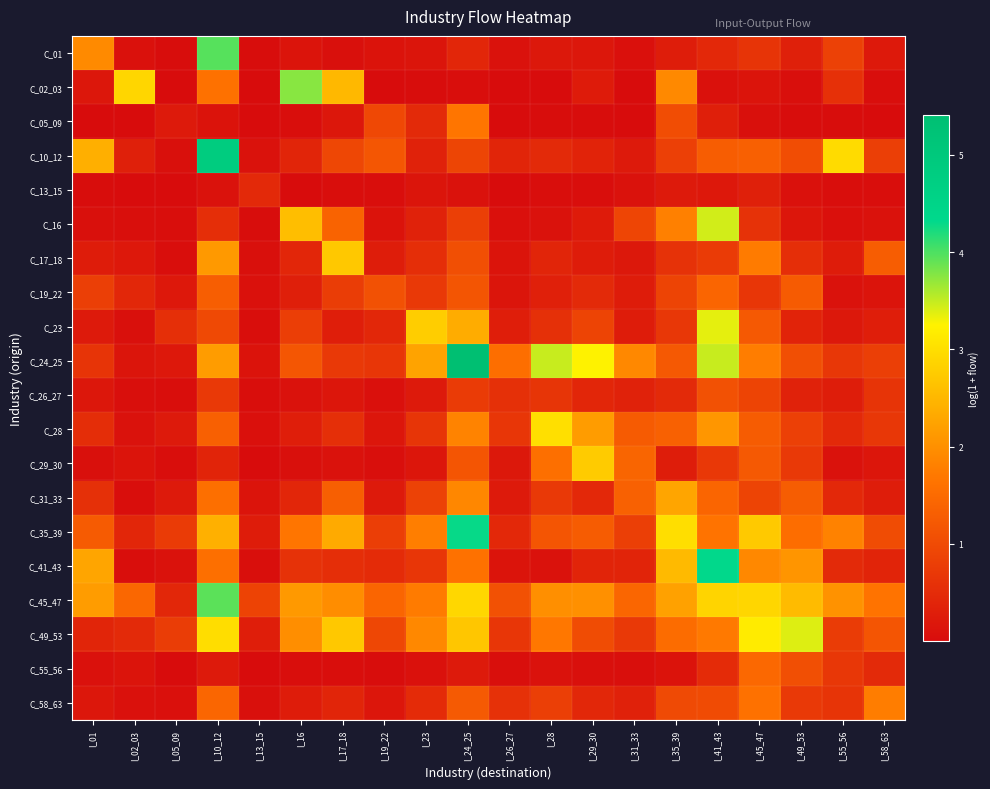

Reading left to right, list all the values displayed in this chart.

C_01: I_01=1.9	I_02_03=0.1	I_05_09=0.0	I_10_12=4.0	I_13_15=0.0	I_16=0.1	I_17_18=0.1	I_19_22=0.1	I_23=0.1	I_24_25=0.4	I_26_27=0.1	I_28=0.2	I_29_30=0.2	I_31_33=0.1	I_35_39=0.3	I_41_43=0.4	I_45_47=0.6	I_49_53=0.3	I_55_56=0.8	I_58_63=0.2
C_02_03: I_01=0.2	I_02_03=2.9	I_05_09=0.0	I_10_12=1.6	I_13_15=0.0	I_16=3.8	I_17_18=2.5	I_19_22=0.0	I_23=0.0	I_24_25=0.0	I_26_27=0.0	I_28=0.0	I_29_30=0.2	I_31_33=0.0	I_35_39=1.9	I_41_43=0.1	I_45_47=0.1	I_49_53=0.0	I_55_56=0.6	I_58_63=0.0
C_05_09: I_01=0.0	I_02_03=0.0	I_05_09=0.2	I_10_12=0.1	I_13_15=0.0	I_16=0.0	I_17_18=0.2	I_19_22=1.0	I_23=0.5	I_24_25=1.7	I_26_27=0.0	I_28=0.0	I_29_30=0.0	I_31_33=0.0	I_35_39=1.0	I_41_43=0.3	I_45_47=0.1	I_49_53=0.0	I_55_56=0.0	I_58_63=0.0
C_10_12: I_01=2.4	I_02_03=0.3	I_05_09=0.1	I_10_12=4.9	I_13_15=0.1	I_16=0.4	I_17_18=0.9	I_19_22=1.2	I_23=0.3	I_24_25=0.9	I_26_27=0.4	I_28=0.5	I_29_30=0.4	I_31_33=0.2	I_35_39=0.8	I_41_43=1.3	I_45_47=1.3	I_49_53=1.0	I_55_56=3.0	I_58_63=0.8
C_13_15: I_01=0.0	I_02_03=0.0	I_05_09=0.0	I_10_12=0.1	I_13_15=0.5	I_16=0.0	I_17_18=0.0	I_19_22=0.0	I_23=0.1	I_24_25=0.1	I_26_27=0.0	I_28=0.0	I_29_30=0.0	I_31_33=0.1	I_35_39=0.2	I_41_43=0.2	I_45_47=0.3	I_49_53=0.1	I_55_56=0.0	I_58_63=0.0
C_16: I_01=0.1	I_02_03=0.0	I_05_09=0.0	I_10_12=0.5	I_13_15=0.0	I_16=2.6	I_17_18=1.4	I_19_22=0.1	I_23=0.3	I_24_25=0.8	I_26_27=0.1	I_28=0.1	I_29_30=0.2	I_31_33=0.9	I_35_39=1.8	I_41_43=3.4	I_45_47=0.6	I_49_53=0.2	I_55_56=0.1	I_58_63=0.1
C_17_18: I_01=0.3	I_02_03=0.2	I_05_09=0.0	I_10_12=2.1	I_13_15=0.1	I_16=0.4	I_17_18=2.7	I_19_22=0.3	I_23=0.5	I_24_25=1.1	I_26_27=0.1	I_28=0.4	I_29_30=0.3	I_31_33=0.2	I_35_39=0.6	I_41_43=0.7	I_45_47=1.7	I_49_53=0.5	I_55_56=0.3	I_58_63=1.3
C_19_22: I_01=0.8	I_02_03=0.4	I_05_09=0.2	I_10_12=1.3	I_13_15=0.1	I_16=0.3	I_17_18=0.8	I_19_22=1.1	I_23=0.7	I_24_25=1.2	I_26_27=0.1	I_28=0.3	I_29_30=0.5	I_31_33=0.3	I_35_39=0.9	I_41_43=1.4	I_45_47=0.7	I_49_53=1.3	I_55_56=0.1	I_58_63=0.1
C_23: I_01=0.2	I_02_03=0.1	I_05_09=0.6	I_10_12=1.0	I_13_15=0.0	I_16=0.8	I_17_18=0.3	I_19_22=0.4	I_23=2.8	I_24_25=2.4	I_26_27=0.3	I_28=0.6	I_29_30=0.9	I_31_33=0.3	I_35_39=0.7	I_41_43=3.4	I_45_47=1.2	I_49_53=0.4	I_55_56=0.2	I_58_63=0.3
C_24_25: I_01=0.6	I_02_03=0.1	I_05_09=0.2	I_10_12=2.2	I_13_15=0.1	I_16=1.2	I_17_18=0.7	I_19_22=0.7	I_23=2.3	I_24_25=5.4	I_26_27=1.6	I_28=3.5	I_29_30=3.3	I_31_33=1.9	I_35_39=1.2	I_41_43=3.5	I_45_47=1.8	I_49_53=1.1	I_55_56=0.7	I_58_63=0.8
C_26_27: I_01=0.2	I_02_03=0.0	I_05_09=0.0	I_10_12=0.7	I_13_15=0.0	I_16=0.1	I_17_18=0.2	I_19_22=0.1	I_23=0.2	I_24_25=0.8	I_26_27=0.6	I_28=0.6	I_29_30=0.4	I_31_33=0.3	I_35_39=0.5	I_41_43=1.1	I_45_47=0.9	I_49_53=0.3	I_55_56=0.3	I_58_63=0.6
C_28: I_01=0.5	I_02_03=0.1	I_05_09=0.2	I_10_12=1.3	I_13_15=0.1	I_16=0.3	I_17_18=0.6	I_19_22=0.2	I_23=0.7	I_24_25=1.8	I_26_27=0.7	I_28=3.0	I_29_30=2.2	I_31_33=1.3	I_35_39=1.4	I_41_43=2.1	I_45_47=1.3	I_49_53=0.8	I_55_56=0.5	I_58_63=0.7
C_29_30: I_01=0.1	I_02_03=0.1	I_05_09=0.0	I_10_12=0.4	I_13_15=0.0	I_16=0.1	I_17_18=0.1	I_19_22=0.0	I_23=0.2	I_24_25=1.2	I_26_27=0.2	I_28=1.6	I_29_30=2.8	I_31_33=1.4	I_35_39=0.3	I_41_43=0.7	I_45_47=1.2	I_49_53=0.7	I_55_56=0.1	I_58_63=0.2
C_31_33: I_01=0.6	I_02_03=0.0	I_05_09=0.2	I_10_12=1.6	I_13_15=0.1	I_16=0.4	I_17_18=1.3	I_19_22=0.2	I_23=0.9	I_24_25=1.9	I_26_27=0.2	I_28=0.7	I_29_30=0.5	I_31_33=1.4	I_35_39=2.3	I_41_43=1.4	I_45_47=0.9	I_49_53=1.3	I_55_56=0.4	I_58_63=0.3
C_35_39: I_01=1.2	I_02_03=0.4	I_05_09=0.7	I_10_12=2.4	I_13_15=0.3	I_16=1.7	I_17_18=2.3	I_19_22=0.8	I_23=1.8	I_24_25=4.3	I_26_27=0.5	I_28=1.2	I_29_30=1.3	I_31_33=0.8	I_35_39=3.0	I_41_43=1.6	I_45_47=2.7	I_49_53=1.5	I_55_56=1.8	I_58_63=1.0
C_41_43: I_01=2.3	I_02_03=0.0	I_05_09=0.1	I_10_12=1.6	I_13_15=0.0	I_16=0.6	I_17_18=0.5	I_19_22=0.5	I_23=0.7	I_24_25=1.6	I_26_27=0.1	I_28=0.1	I_29_30=0.4	I_31_33=0.4	I_35_39=2.5	I_41_43=4.3	I_45_47=1.9	I_49_53=2.1	I_55_56=0.5	I_58_63=0.4
C_45_47: I_01=2.2	I_02_03=1.4	I_05_09=0.4	I_10_12=3.9	I_13_15=0.9	I_16=2.1	I_17_18=2.0	I_19_22=1.4	I_23=1.7	I_24_25=2.9	I_26_27=1.1	I_28=2.0	I_29_30=2.0	I_31_33=1.4	I_35_39=2.2	I_41_43=2.9	I_45_47=2.9	I_49_53=2.5	I_55_56=2.0	I_58_63=1.6
C_49_53: I_01=0.4	I_02_03=0.5	I_05_09=0.8	I_10_12=3.0	I_13_15=0.3	I_16=2.0	I_17_18=2.7	I_19_22=0.9	I_23=1.9	I_24_25=2.7	I_26_27=0.7	I_28=1.7	I_29_30=1.0	I_31_33=0.7	I_35_39=1.5	I_41_43=1.7	I_45_47=3.2	I_49_53=3.4	I_55_56=0.8	I_58_63=1.2
C_55_56: I_01=0.1	I_02_03=0.1	I_05_09=0.0	I_10_12=0.2	I_13_15=0.0	I_16=0.0	I_17_18=0.0	I_19_22=0.0	I_23=0.1	I_24_25=0.2	I_26_27=0.0	I_28=0.1	I_29_30=0.1	I_31_33=0.0	I_35_39=0.1	I_41_43=0.5	I_45_47=1.5	I_49_53=1.1	I_55_56=0.7	I_58_63=0.5
C_58_63: I_01=0.2	I_02_03=0.1	I_05_09=0.1	I_10_12=1.4	I_13_15=0.1	I_16=0.3	I_17_18=0.4	I_19_22=0.2	I_23=0.5	I_24_25=1.2	I_26_27=0.6	I_28=0.8	I_29_30=0.4	I_31_33=0.3	I_35_39=1.0	I_41_43=1.0	I_45_47=1.6	I_49_53=0.7	I_55_56=0.6	I_58_63=1.8